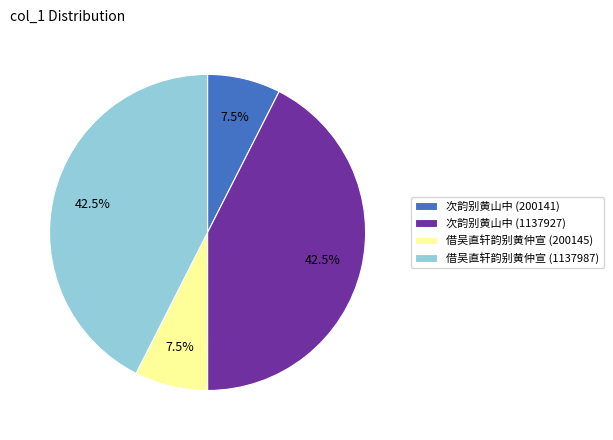

Between 借吴直轩韵别黄仲宣 (1137987) and 借吴直轩韵别黄仲宣 (200145), which is larger?

借吴直轩韵别黄仲宣 (1137987)